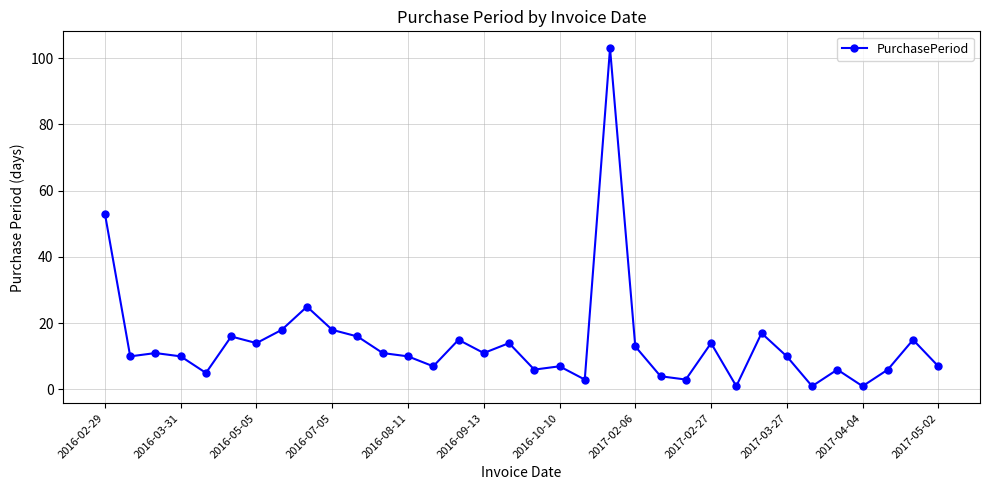

How many series are shown in this chart?

1